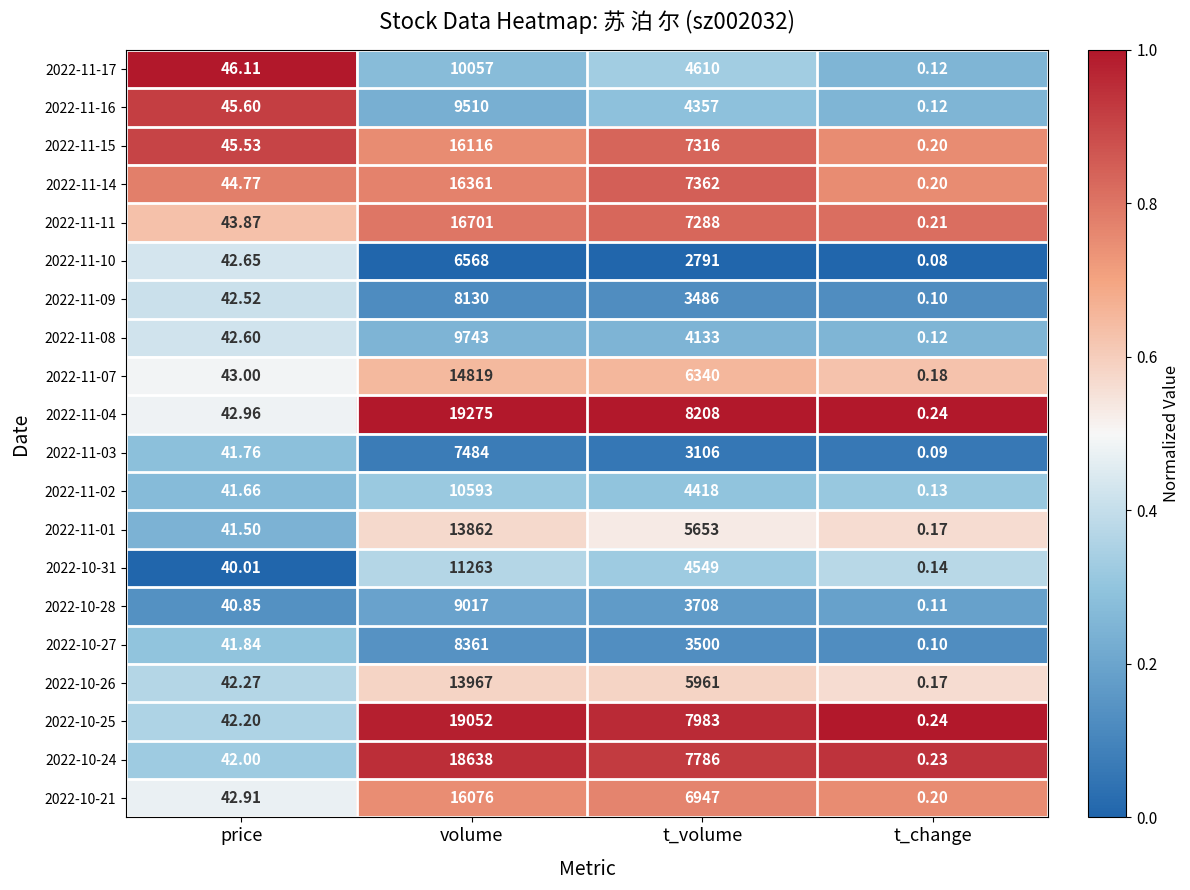

Rank the categories by 2022-11-08 value from highest to lowest.

volume, t_volume, price, t_change